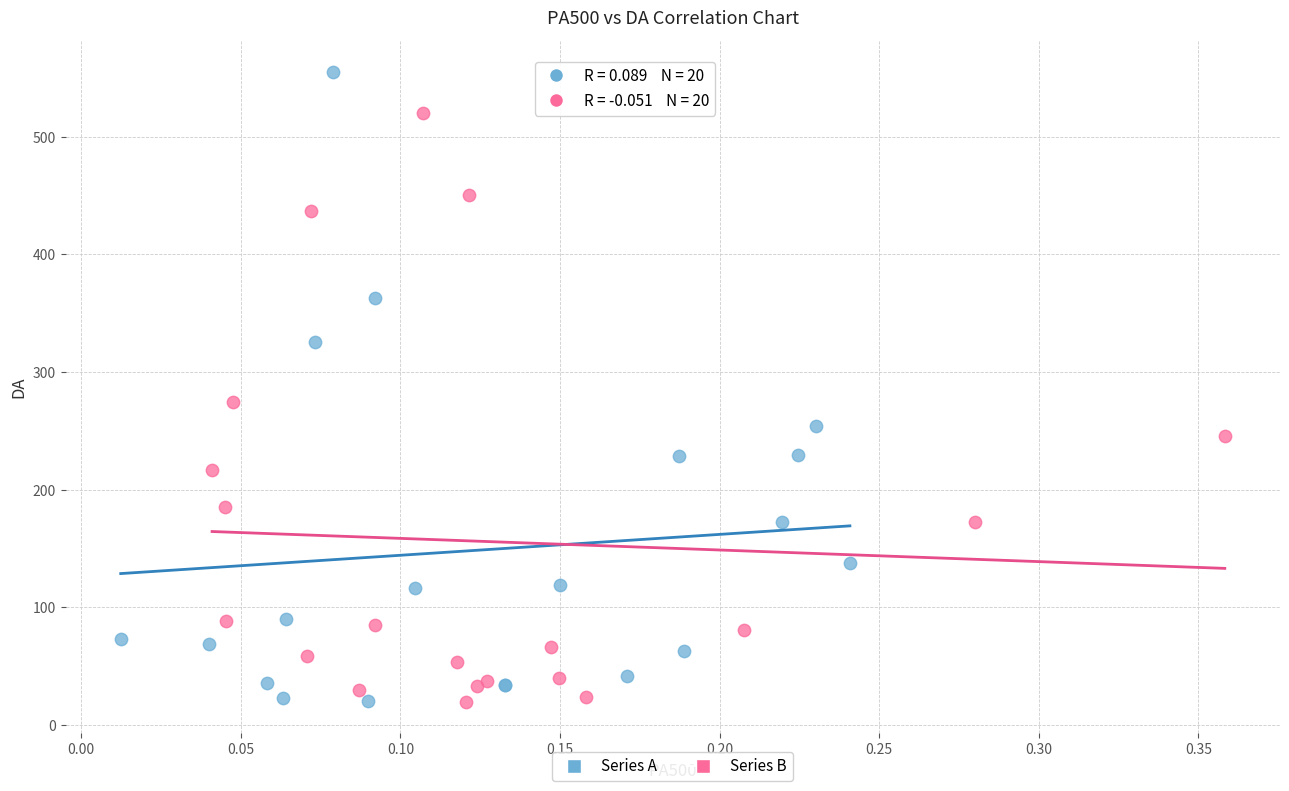

Which series has the widest spread of Y values?

Series A